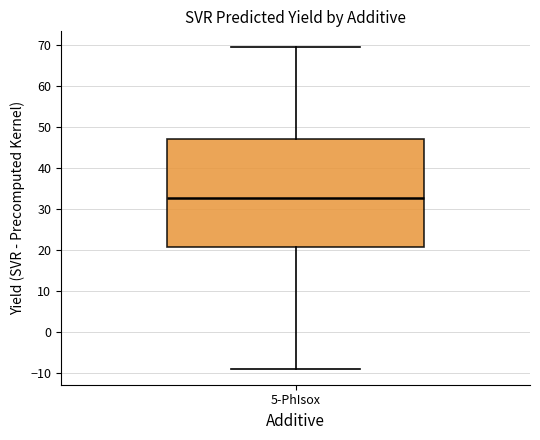

Read this box plot against the y-axis: the position of the median line, the range covered by the box, and the ends of both whiskers. The values are not printed on the chart, so give them approximately, as read against the axis.

median 33, box 21 to 47, whiskers -9 to 69